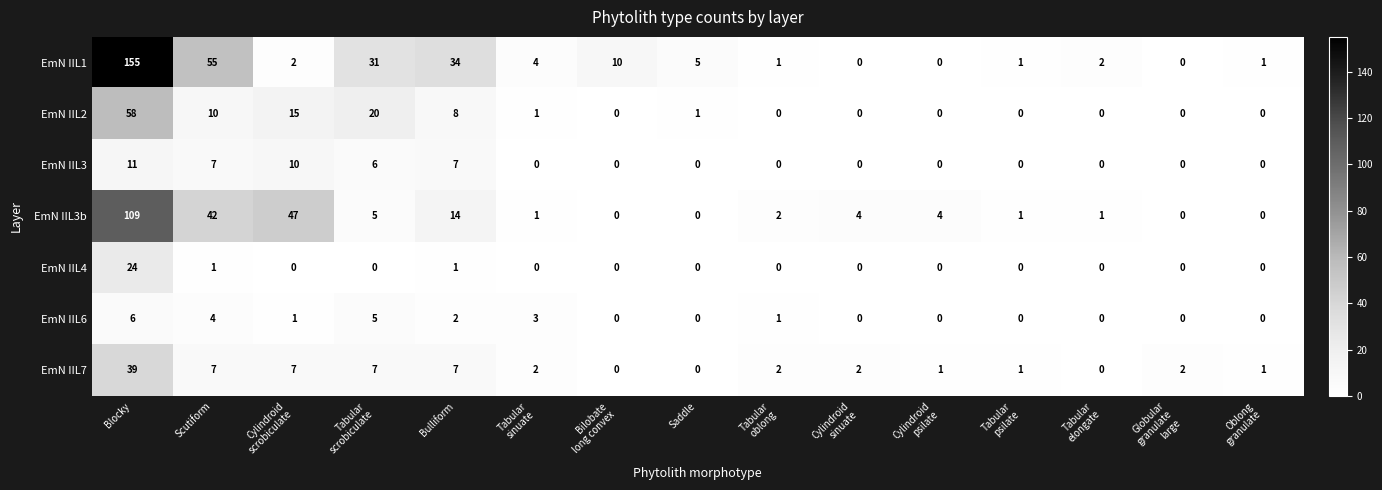

Where does the EmN IIL3b series first go above 2?

Blocky